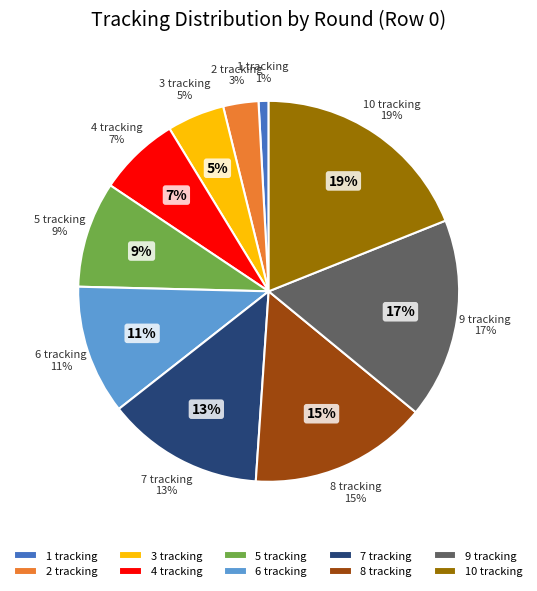

How many slices are in this pie chart?

10